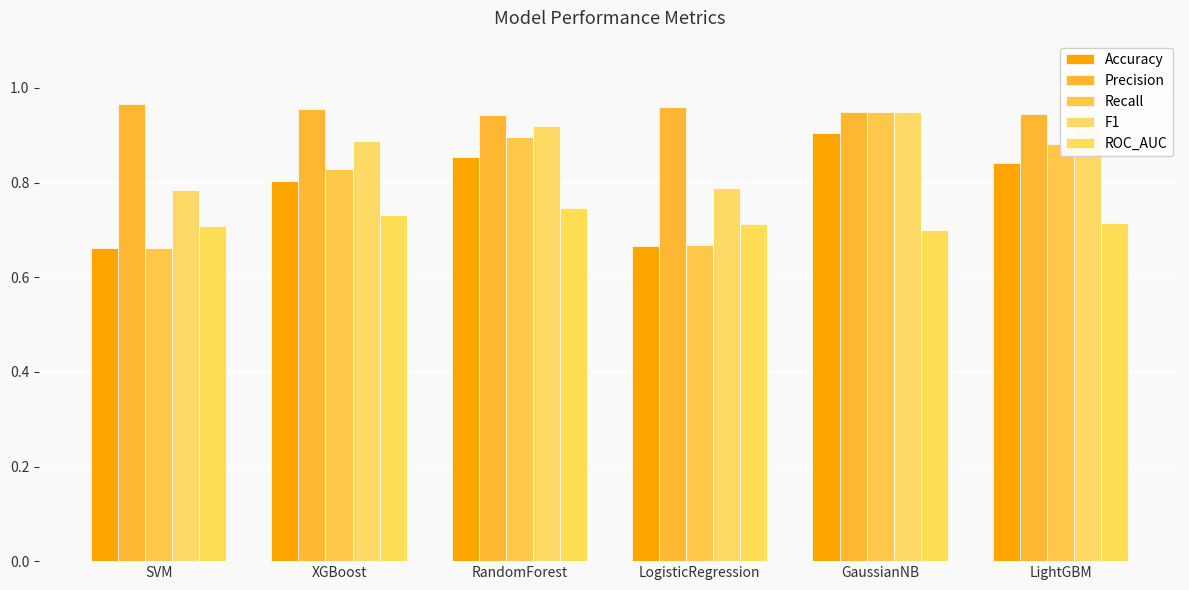

Rank the series at LightGBM from highest to lowest value.

Precision, F1, Recall, Accuracy, ROC_AUC